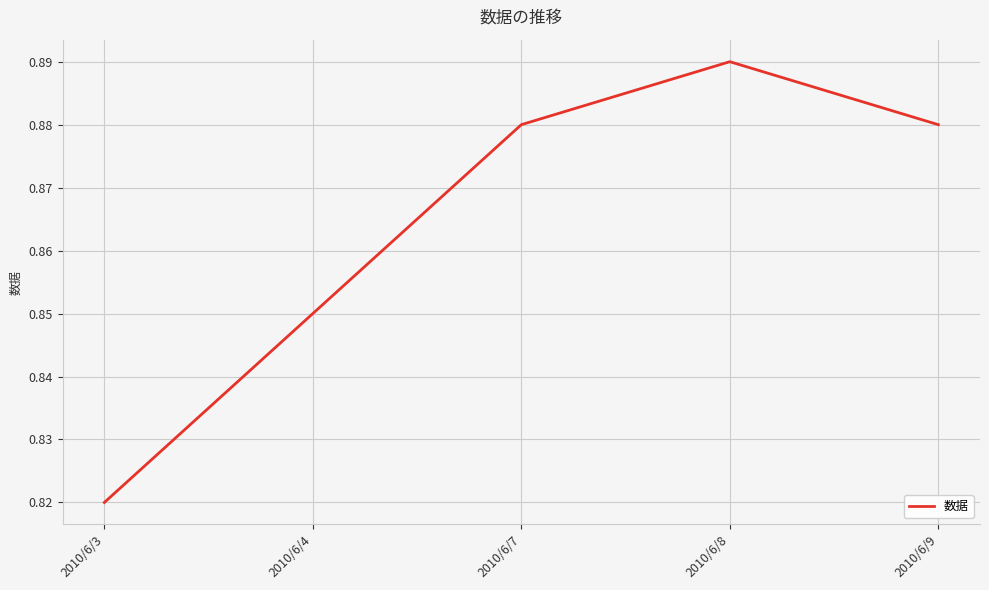

What is the sum of all values?

4.3